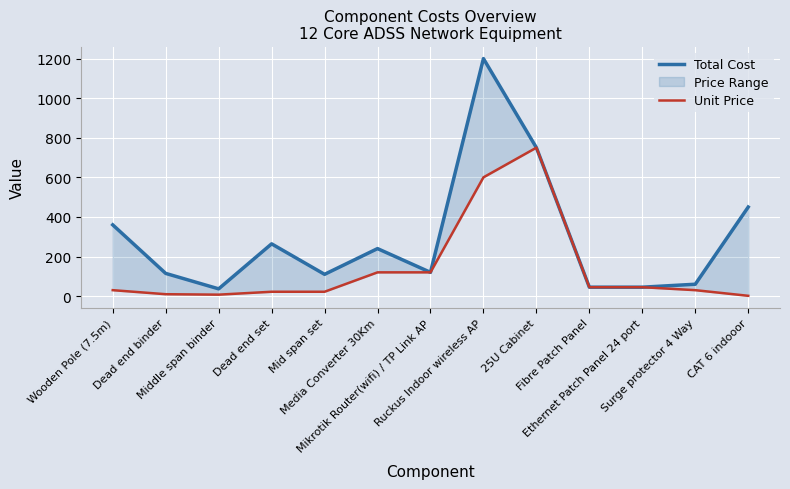

Reading left to right, what are all the values shown in this chart?

Total Cost: Wooden Pole (7.5m)=360.0	Dead end binder=114.7	Middle span binder=36.6	Dead end set=264.0	Mid span set=110.0	Media Converter 30Km=240.0	Mikrotik Router(wifi) / TP Link AP=120.0	Ruckus Indoor wireless AP=1200.0	25U Cabinet=750.0	Fibre Patch Panel=45.0	Ethernet Patch Panel 24 port=45.0	Surge protector 4 Way=60.0	CAT 6 indooor=450.0
Unit Price: Wooden Pole (7.5m)=30.0	Dead end binder=9.6	Middle span binder=7.3	Dead end set=22.0	Mid span set=22.0	Media Converter 30Km=120.0	Mikrotik Router(wifi) / TP Link AP=120.0	Ruckus Indoor wireless AP=600.0	25U Cabinet=750.0	Fibre Patch Panel=45.0	Ethernet Patch Panel 24 port=45.0	Surge protector 4 Way=30.0	CAT 6 indooor=1.5